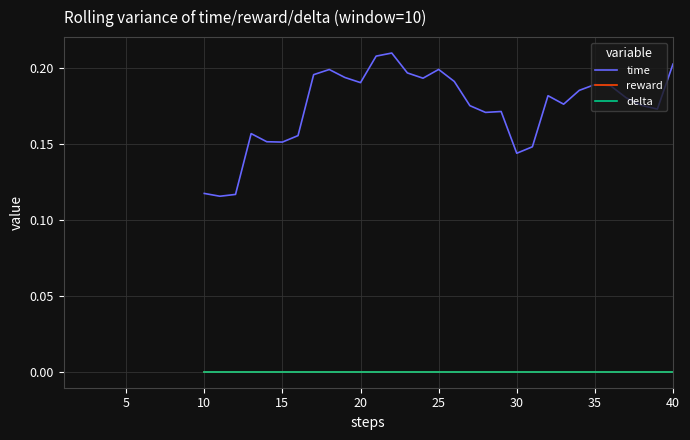

How many lines are shown in the chart?

3